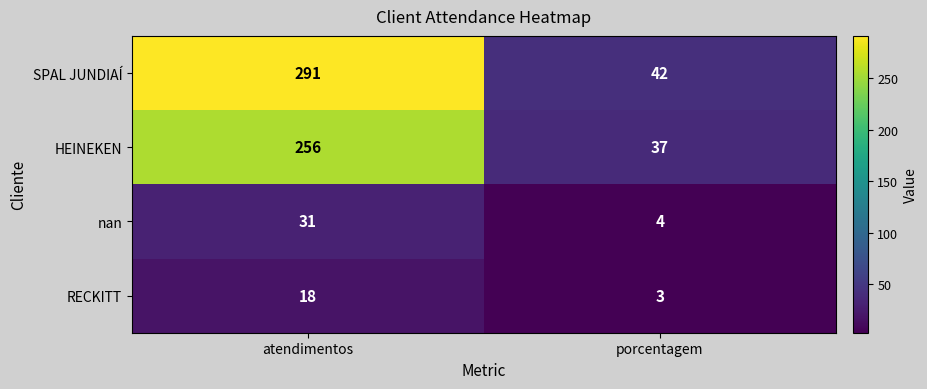

At how many categories does at least one series exceed 109?

1